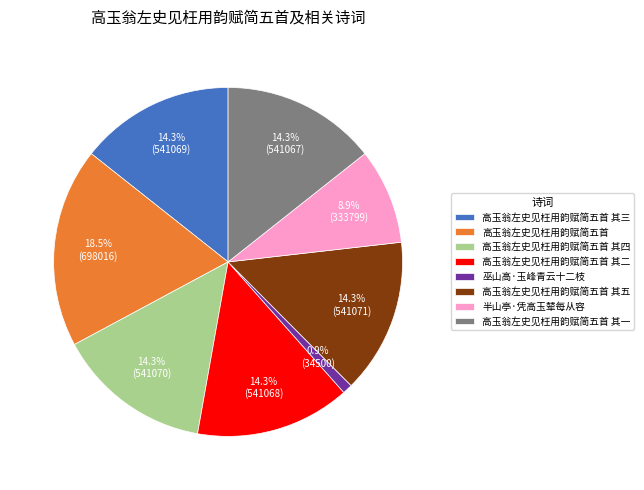

Is it true that 高玉翁左史见枉用韵赋简五首 其三 is 22% of the pie?

False